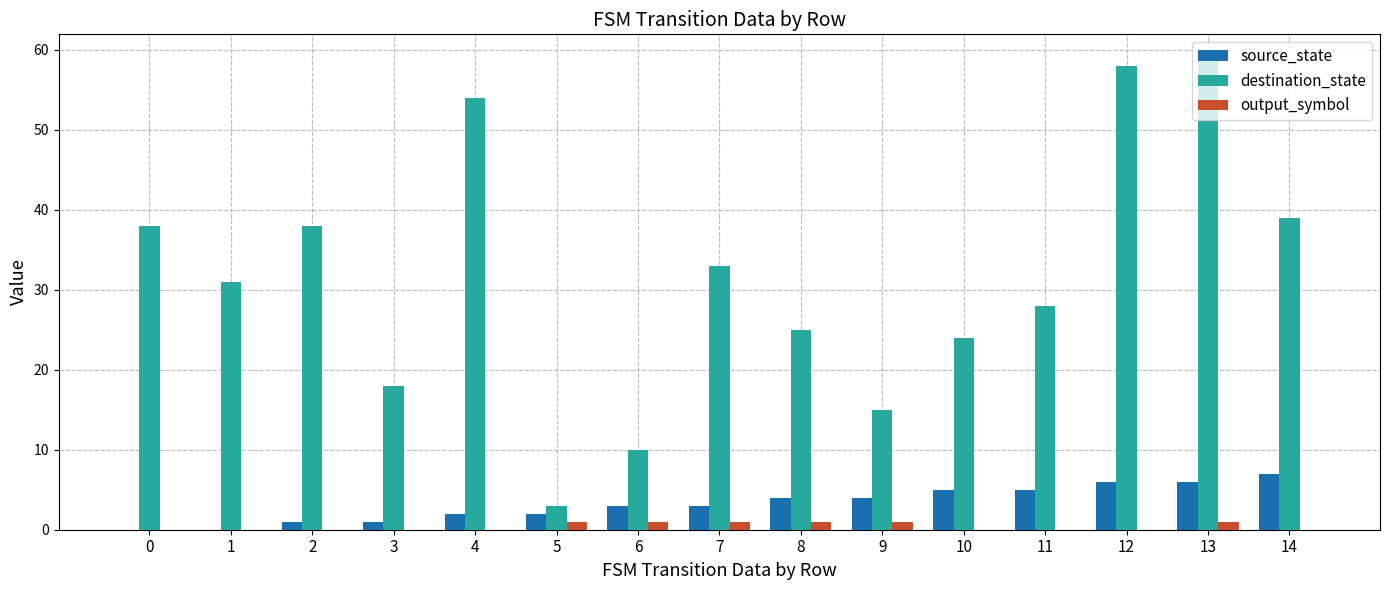

What is the maximum value shown in the chart?

59